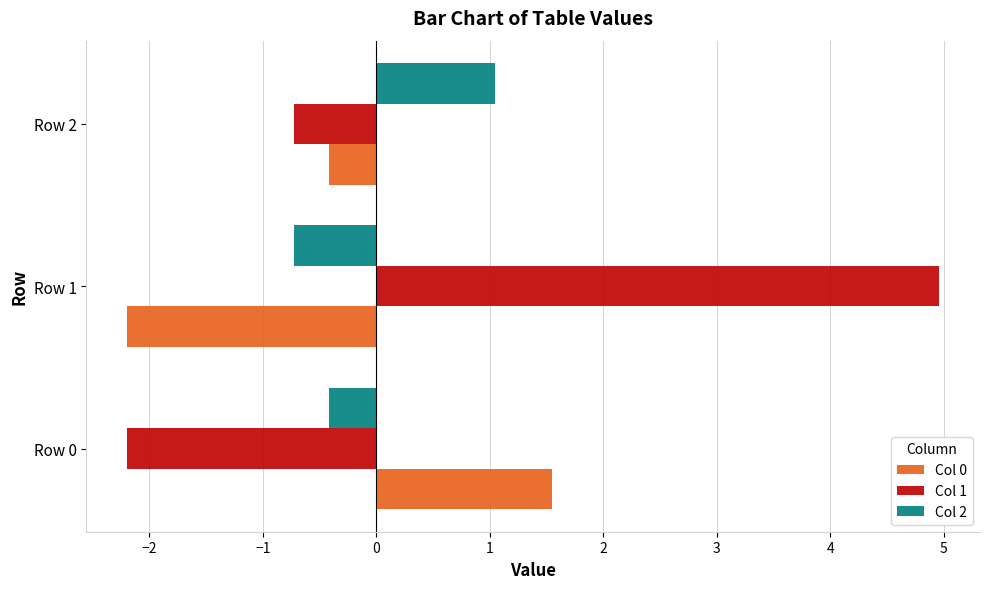

The value of Col 1 at Row 1 is 5.0. True or false?

True